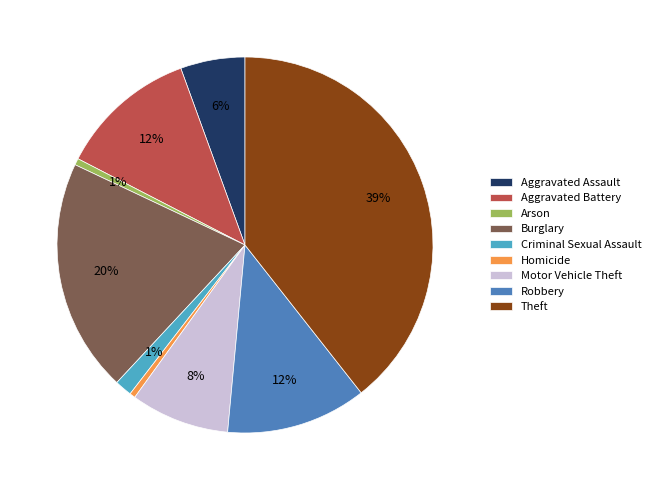

How many slices are in this pie chart?

9